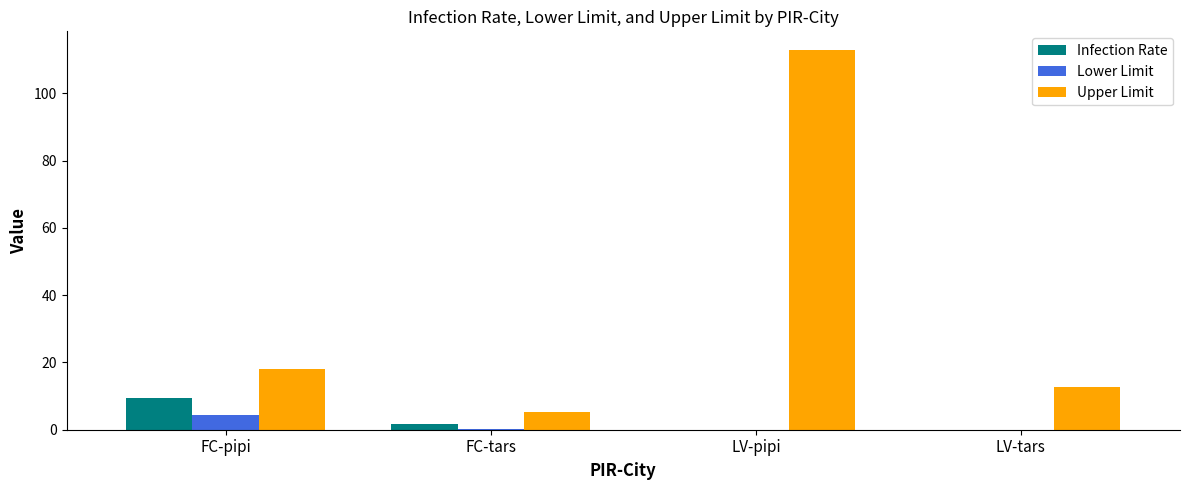

At which category does the chart reach its peak across all series?

LV-pipi